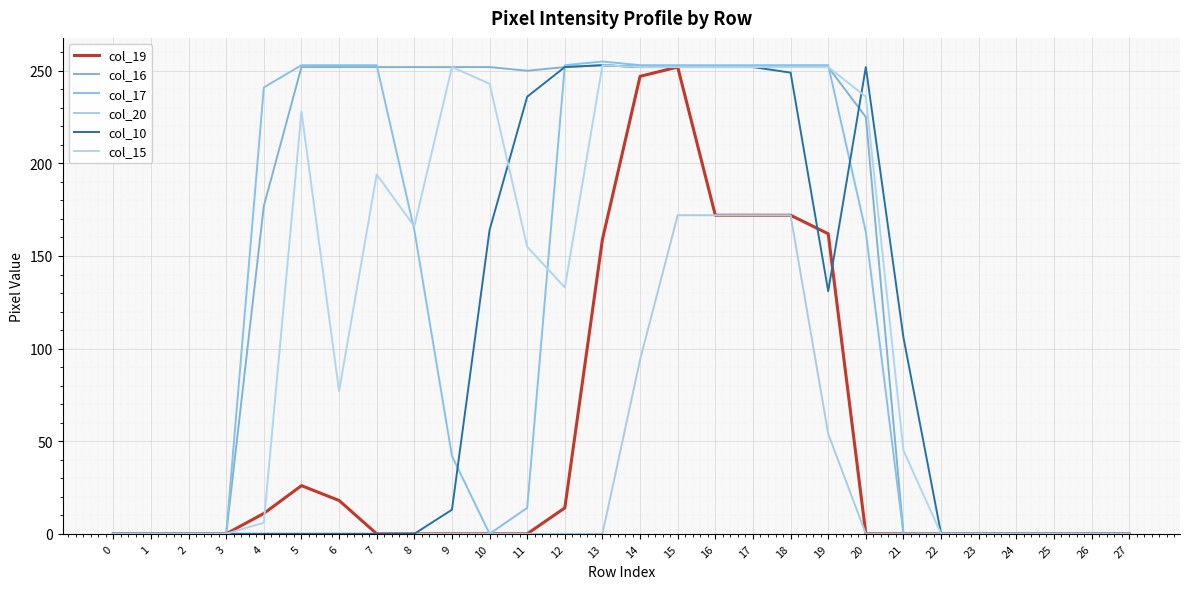

The value of col_16 at 1 is 163. True or false?

False